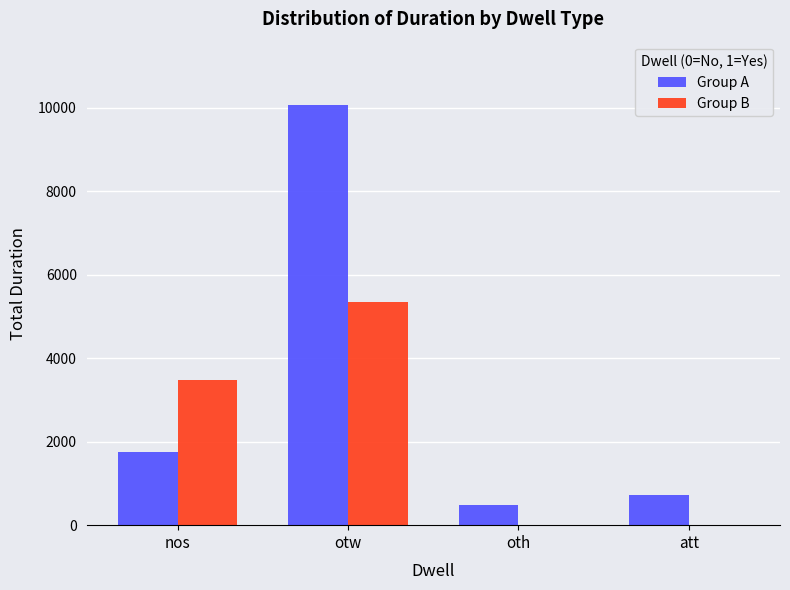

Is it true that Group A equals 1763 at nos?

True